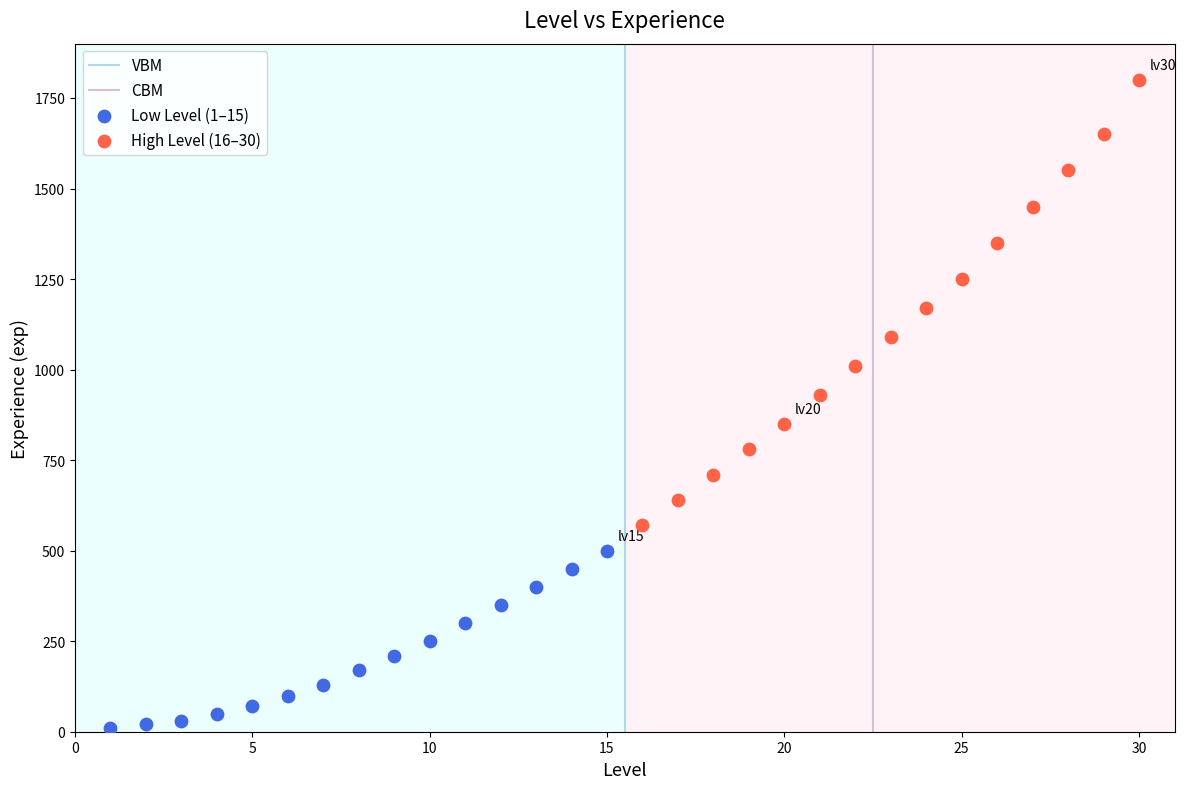

Which series contains the lowest Y value?

Low Level (1–15)